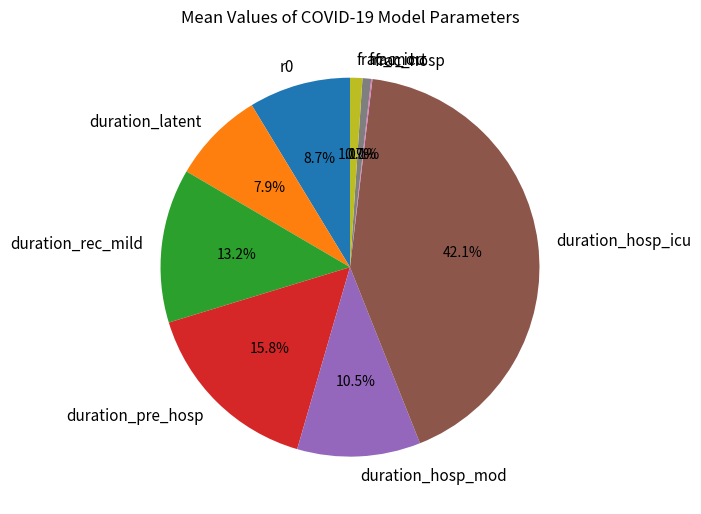

The duration_latent slice represents 13% of the pie. True or false?

False